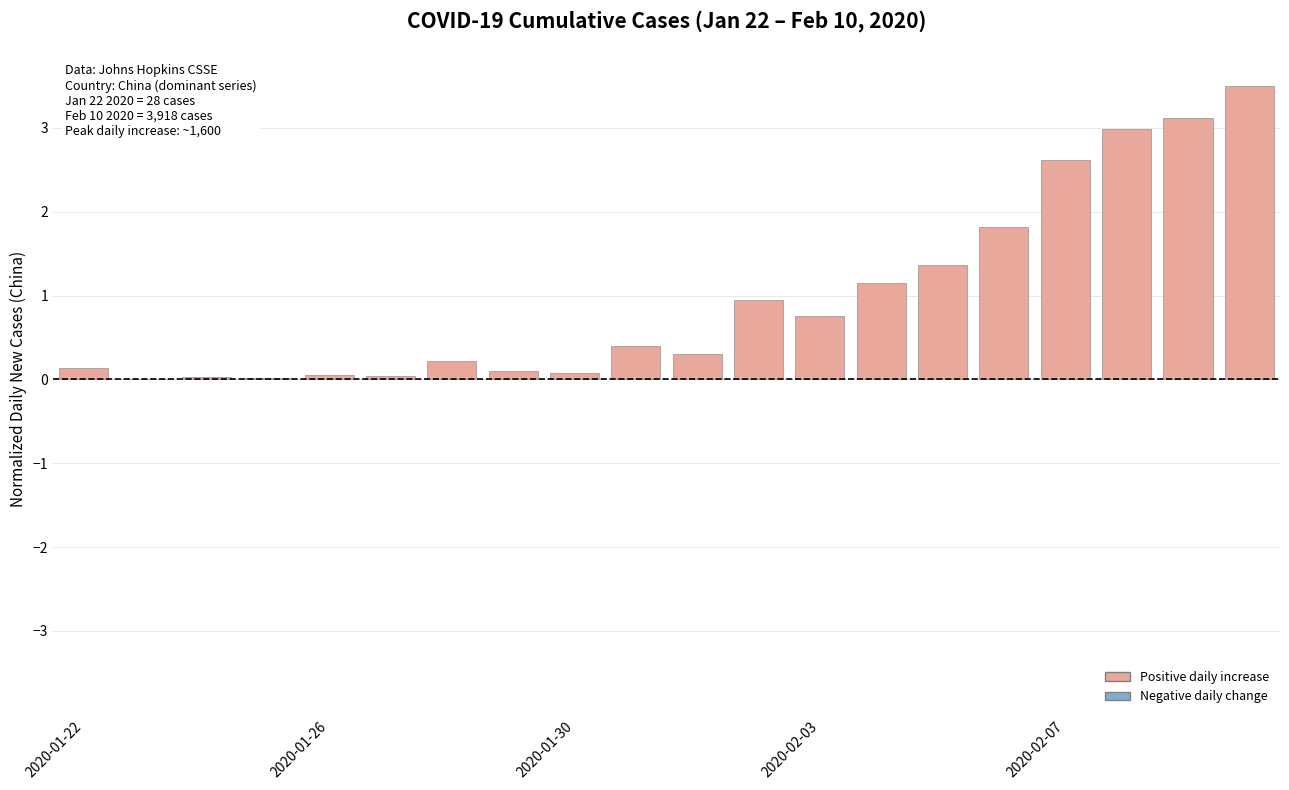

What is the greatest value displayed?

3.5